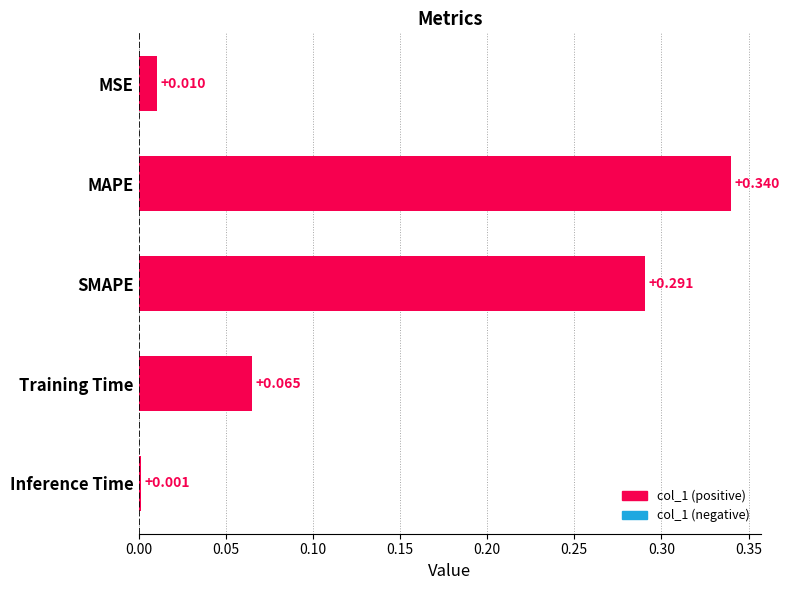

List the labels in order of value, largest first.

MAPE, SMAPE, Training Time, MSE, Inference Time